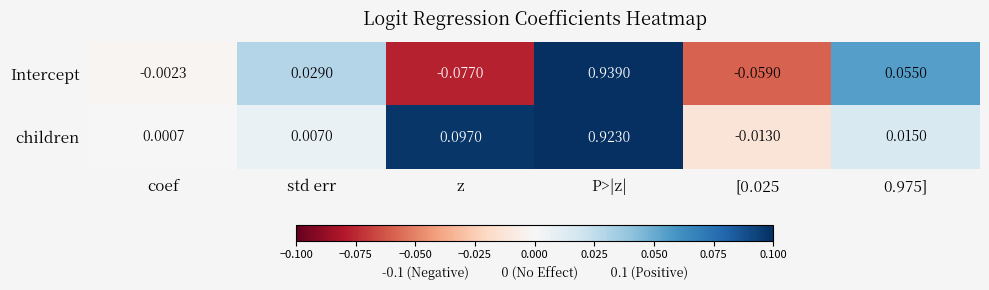

At z, list the series in order from largest to smallest.

children, Intercept